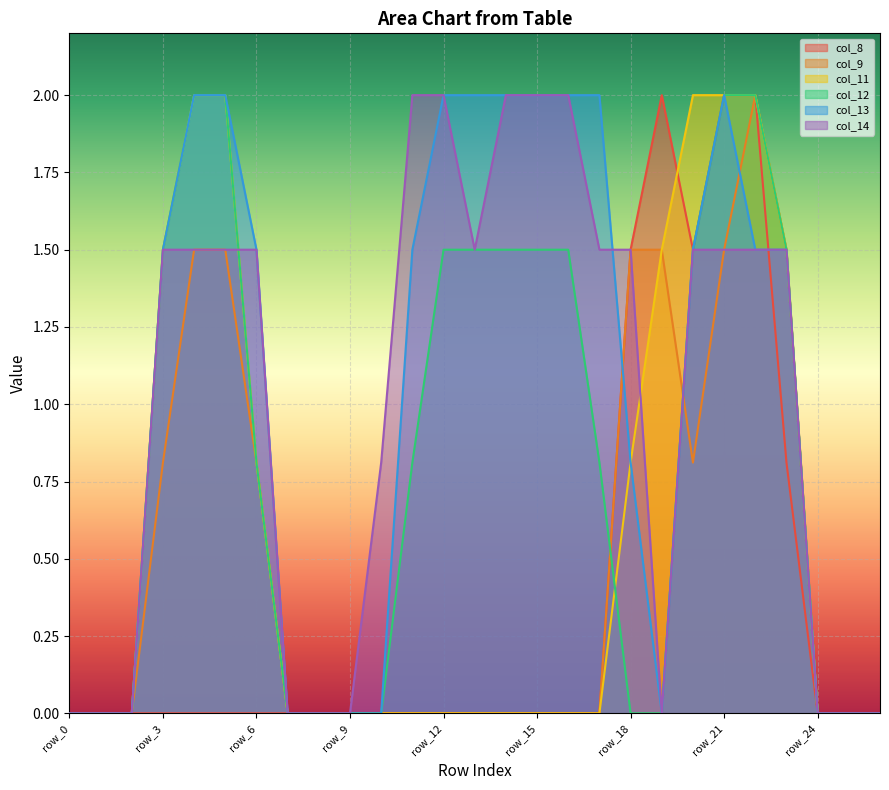

What is the difference between the maximum and minimum values in the col_9 series?

2.0